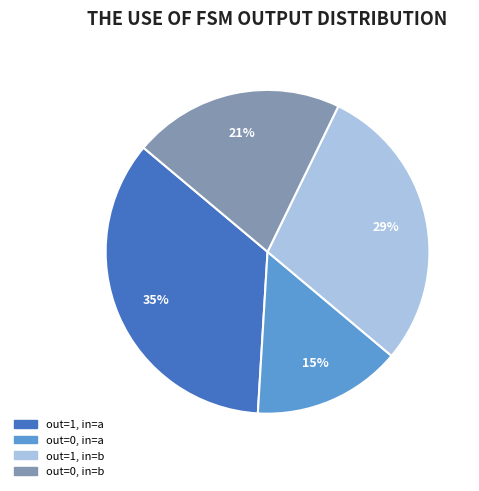

To the nearest percent, what is the difference between the largest and smallest slice percentages?

20%